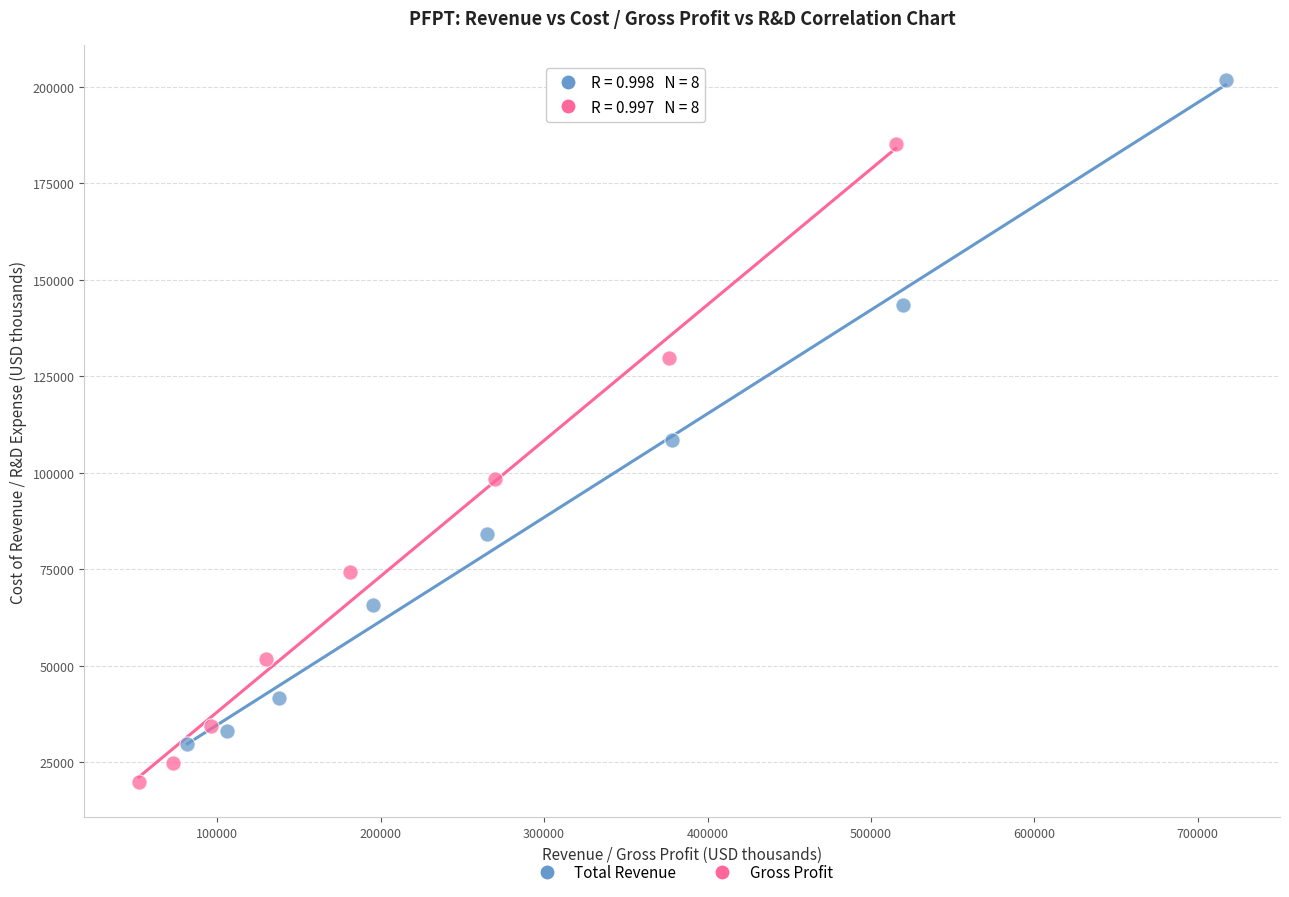

Which series has the widest spread of Y values?

Total Revenue